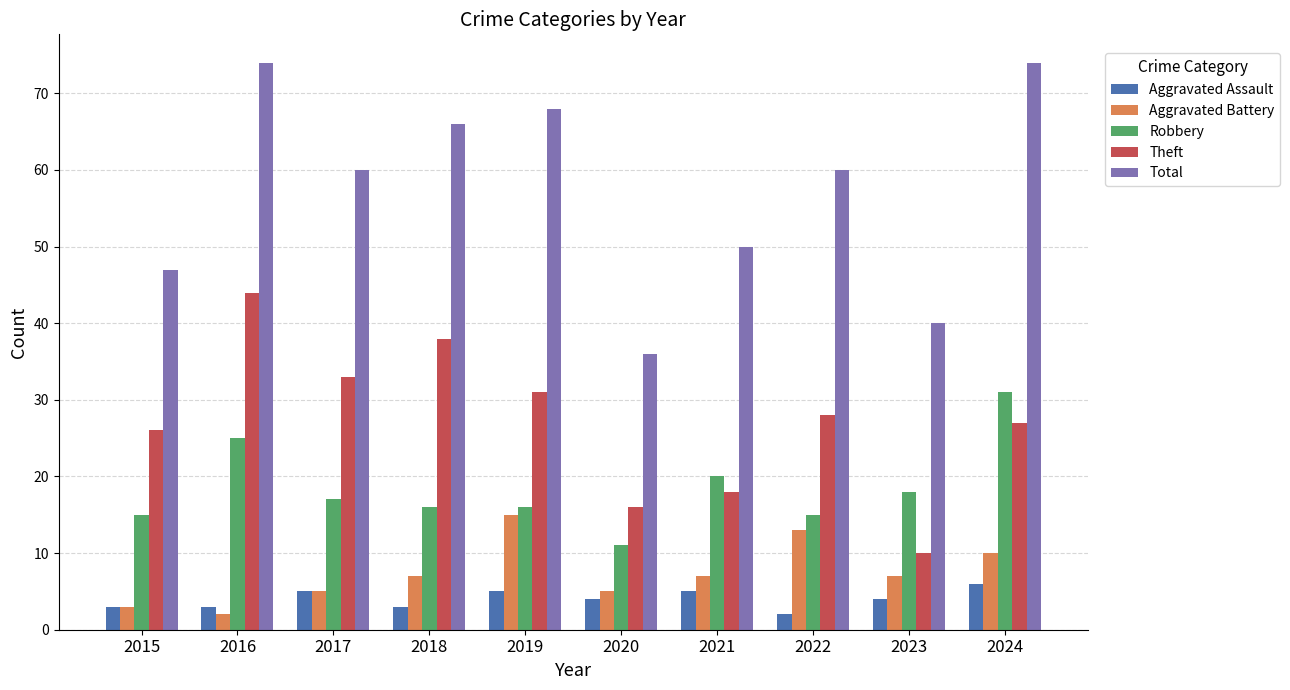

What value does the Theft series have at 2024?

27